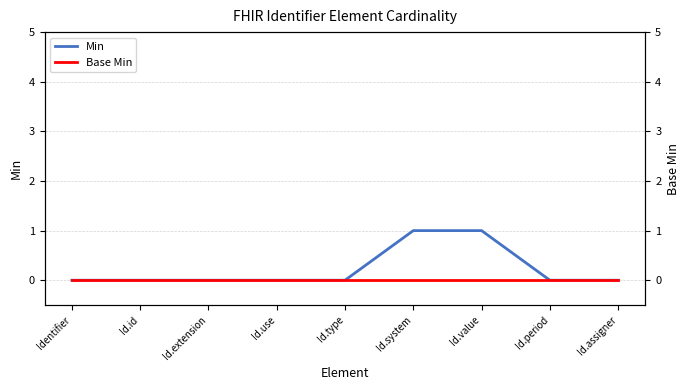

True or false: Base Min and Min cross at least once.

False